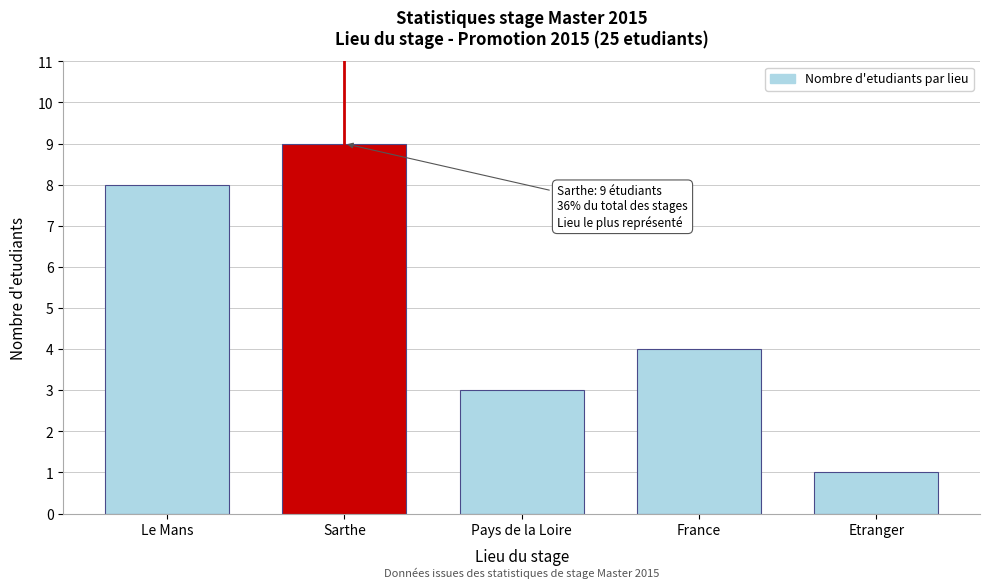

Reading right to left, what are all the values shown in this chart?

Etranger=1	France=4	Pays de la Loire=3	Sarthe=9	Le Mans=8